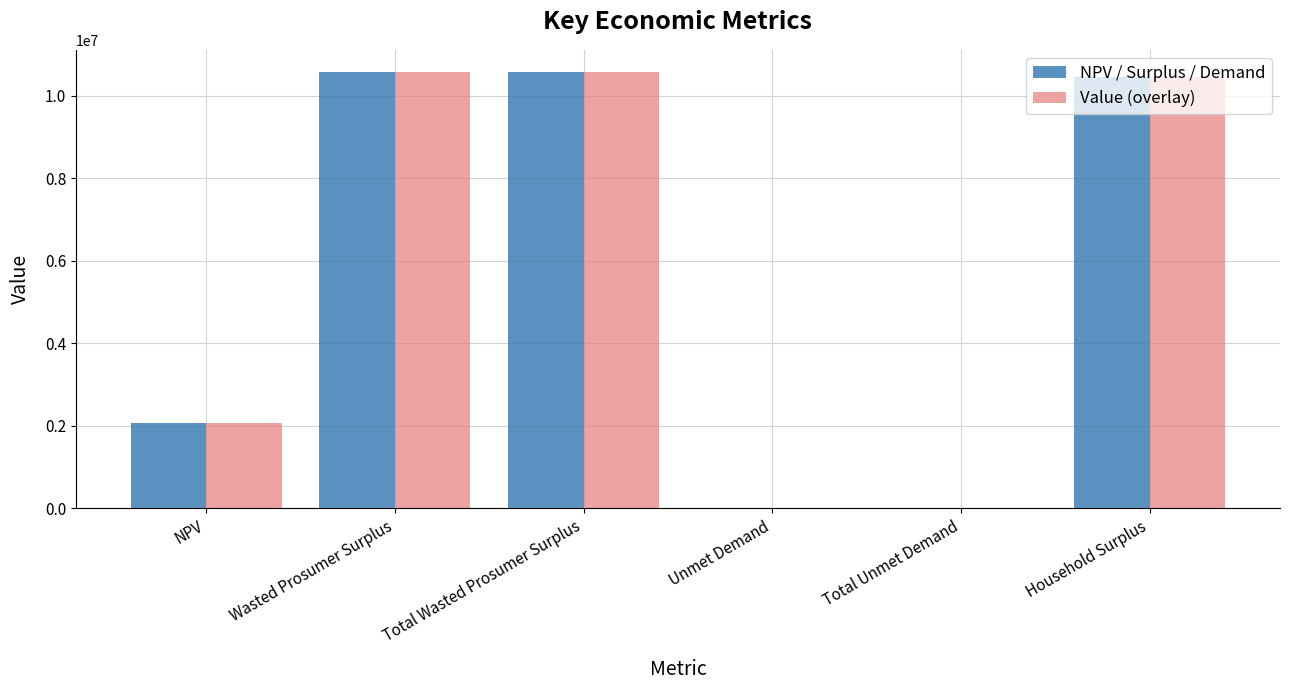

Is the value of Value (overlay) at Total Unmet Demand greater than the value of NPV / Surplus / Demand at Wasted Prosumer Surplus?

No